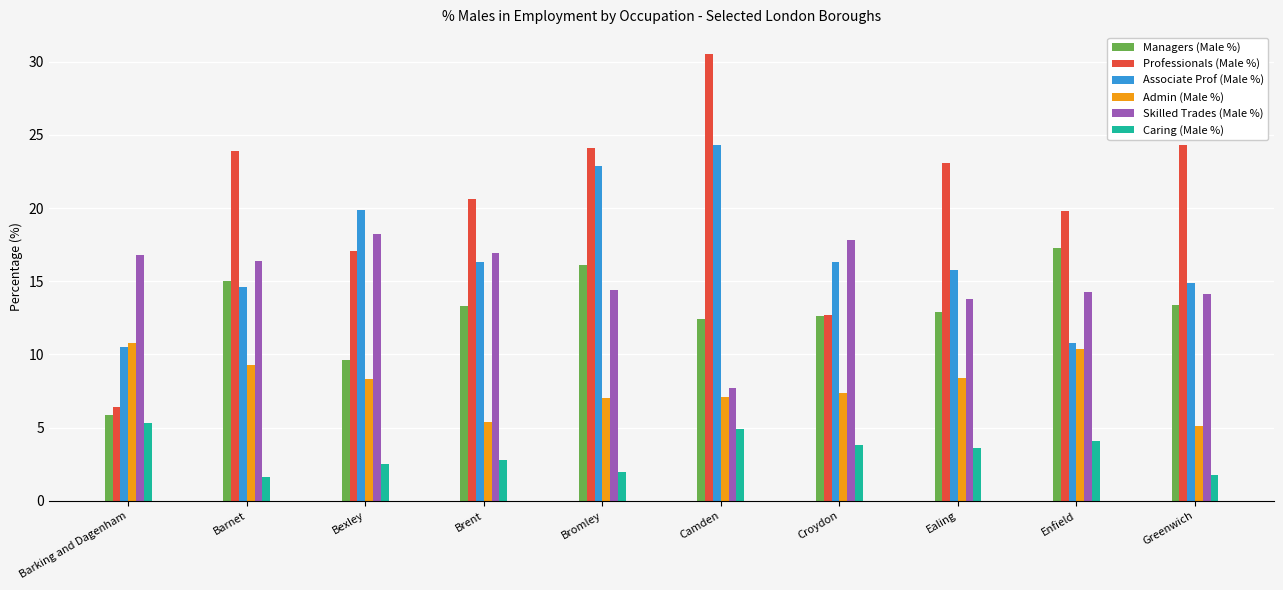

The value of Caring (Male %) at Greenwich is 1.8. True or false?

True